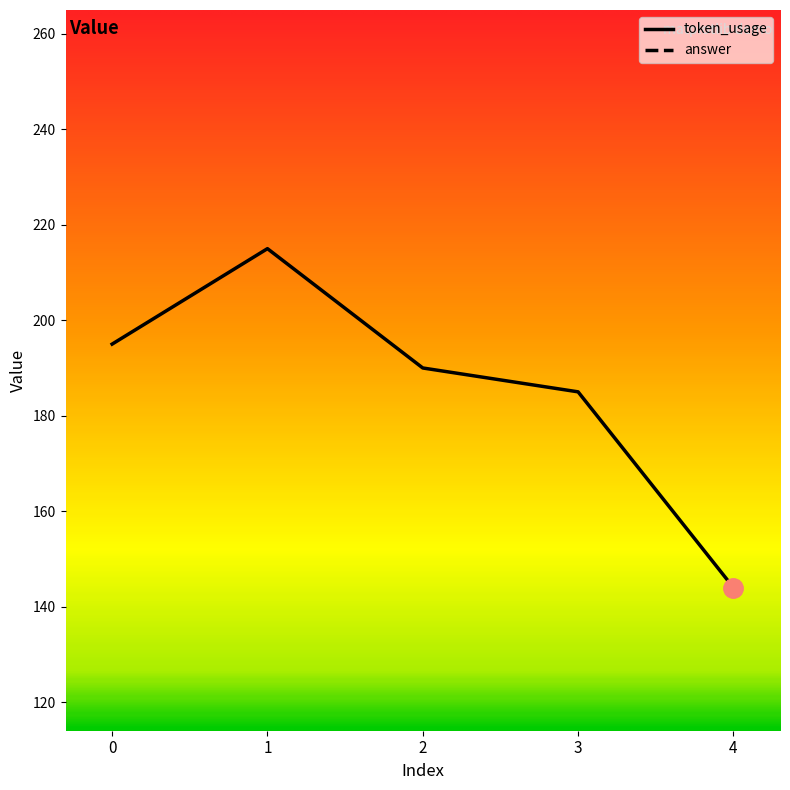

Which has a higher value, 4 or 1?

1